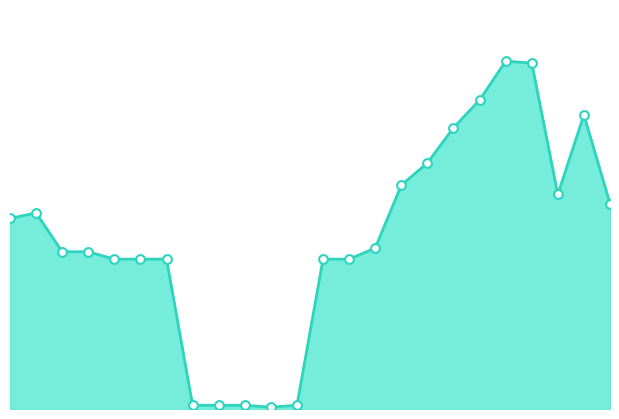

How many lines are shown in the chart?

1